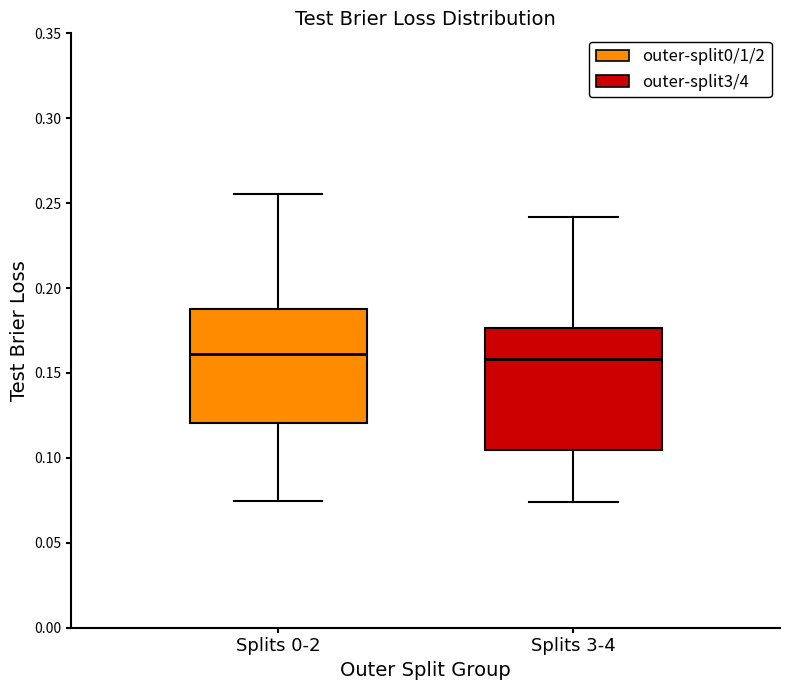

Reading left to right, read every box against the y-axis: the position of its median line, the range the box covers, and the ends of its whiskers. The values are not printed on the chart, so give them approximately, as read against the axis.

Splits 0-2: median 0.160, box 0.120 to 0.190, whiskers 0.075 to 0.255
Splits 3-4: median 0.160, box 0.105 to 0.175, whiskers 0.075 to 0.240